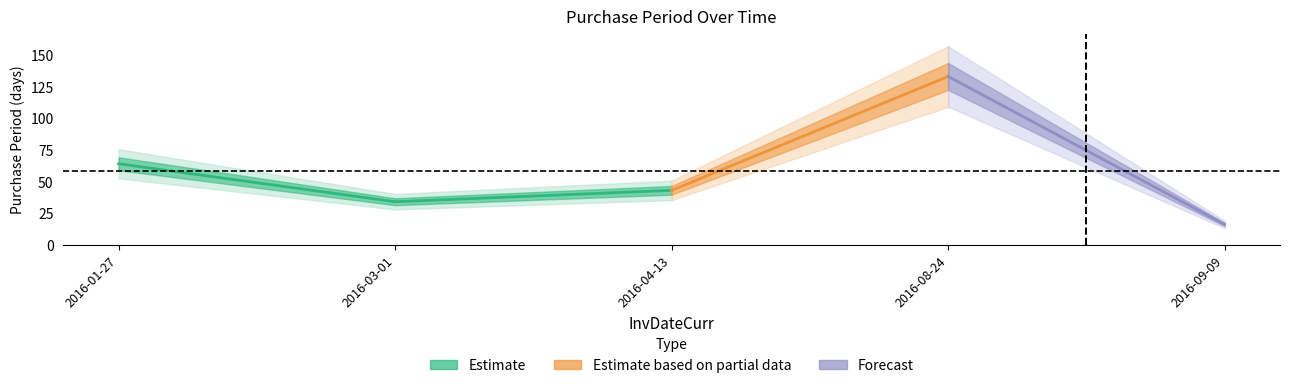

What position from the left is 2016-08-24?

4